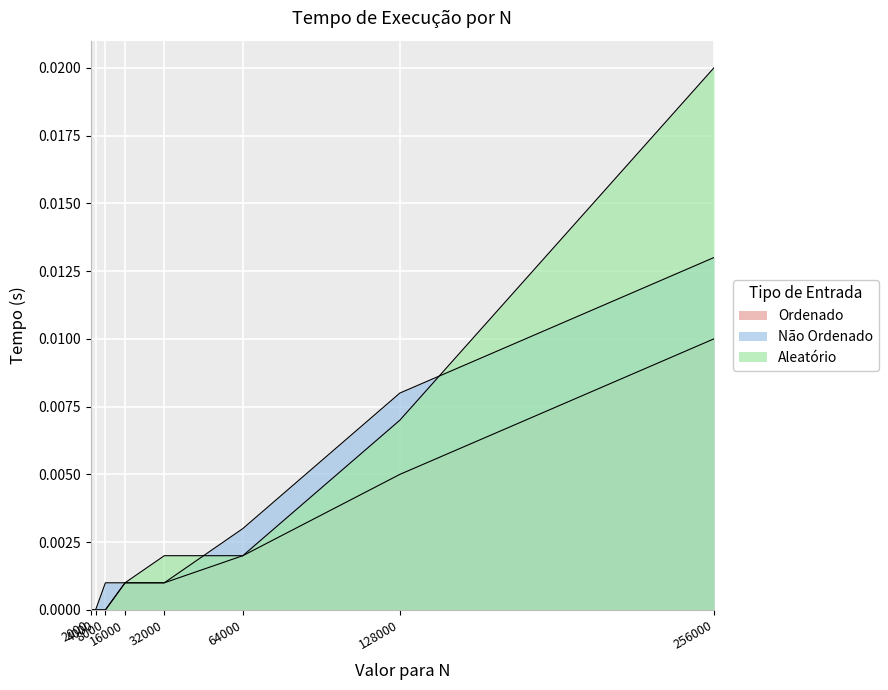

How many lines are shown in the chart?

3